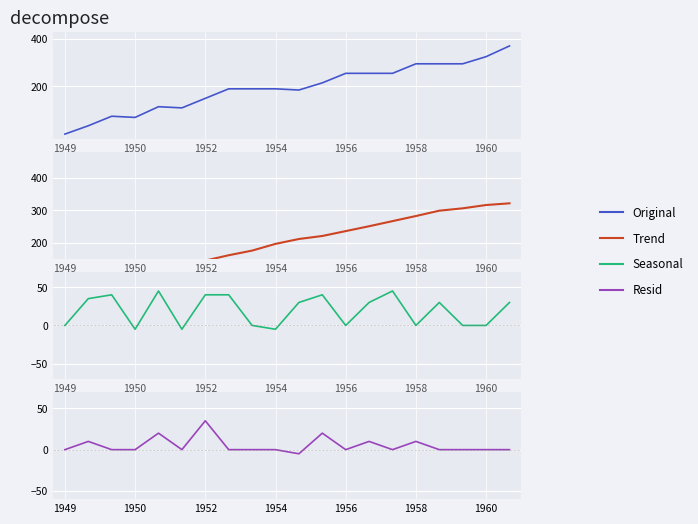

True or false: Original and Resid intersect in this chart.

False